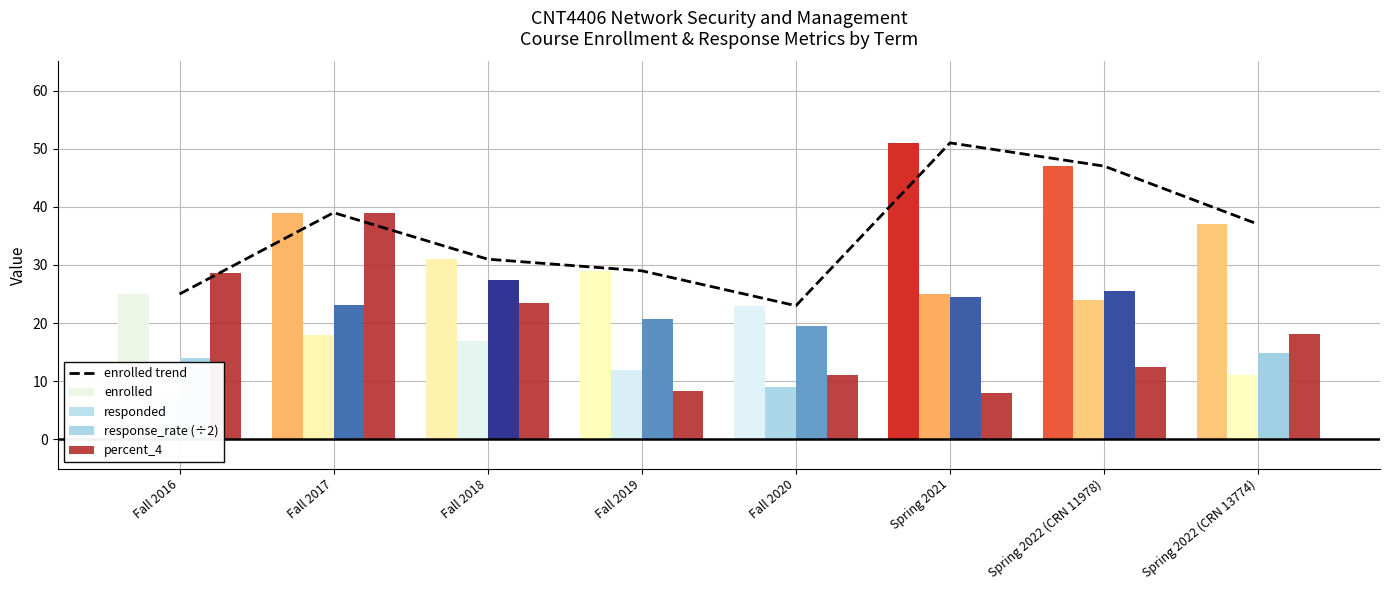

What position from the left is Fall 2018?

3